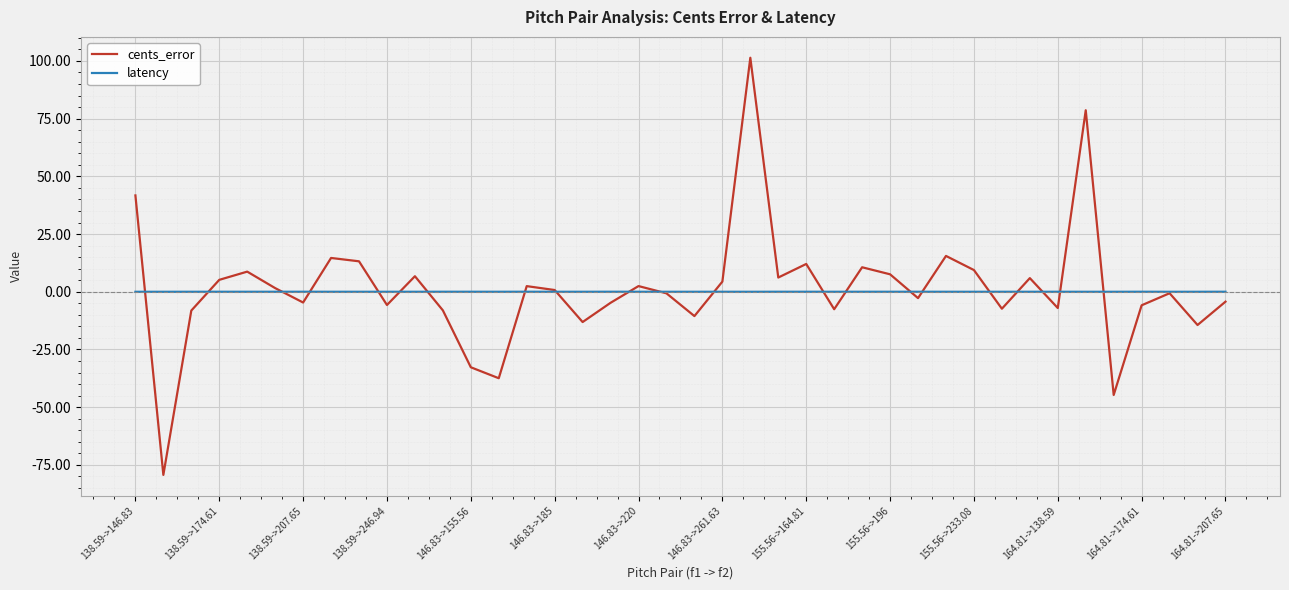

Rank the series by their maximum value, from highest to lowest.

cents_error, latency